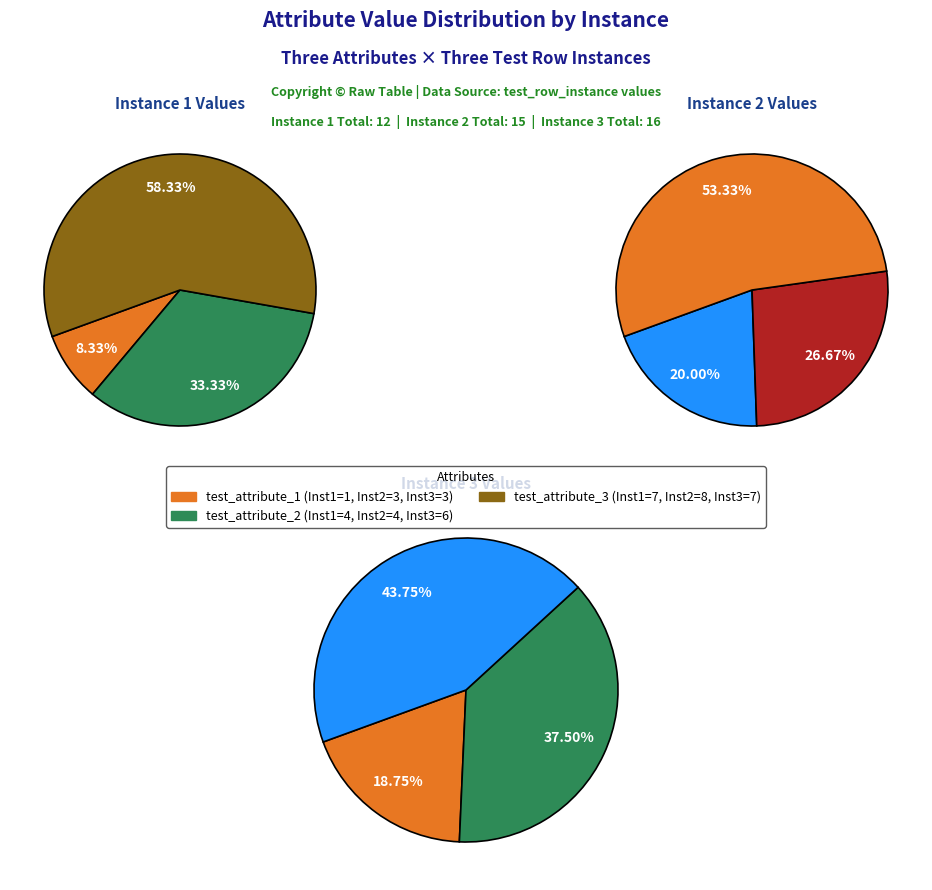

To the nearest percent, what is the average slice percentage?

33%